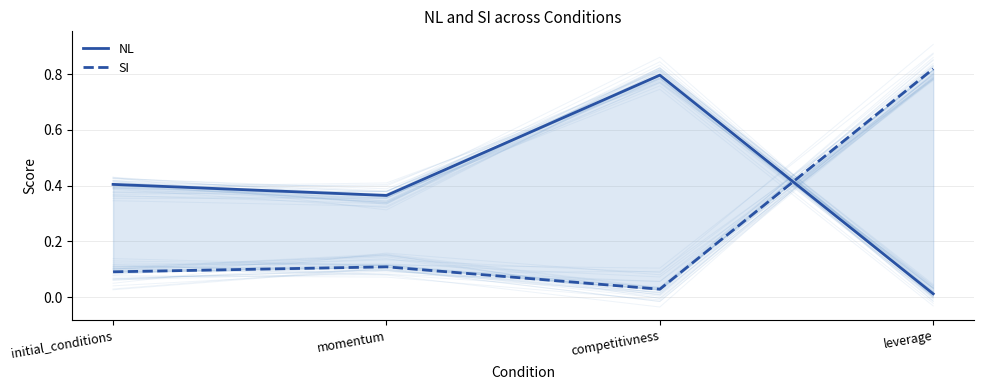

List the series in order of their peak value, highest first.

SI, NL